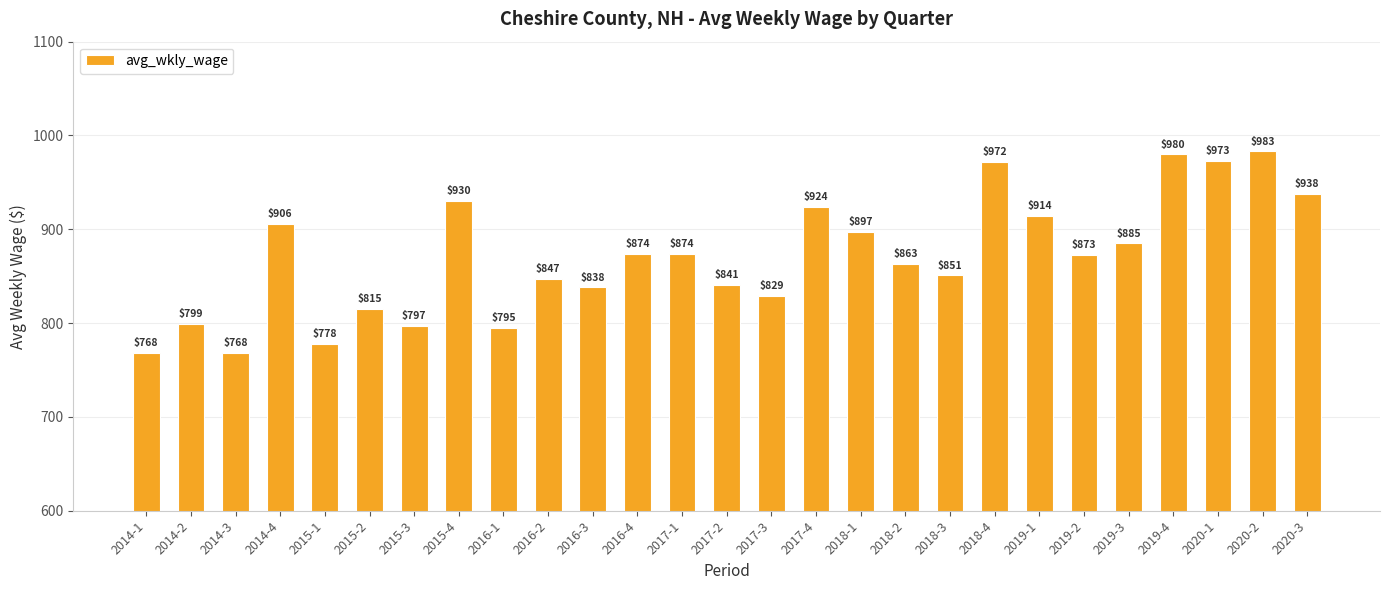

Which has a higher value, 2016-4 or 2017-2?

2016-4